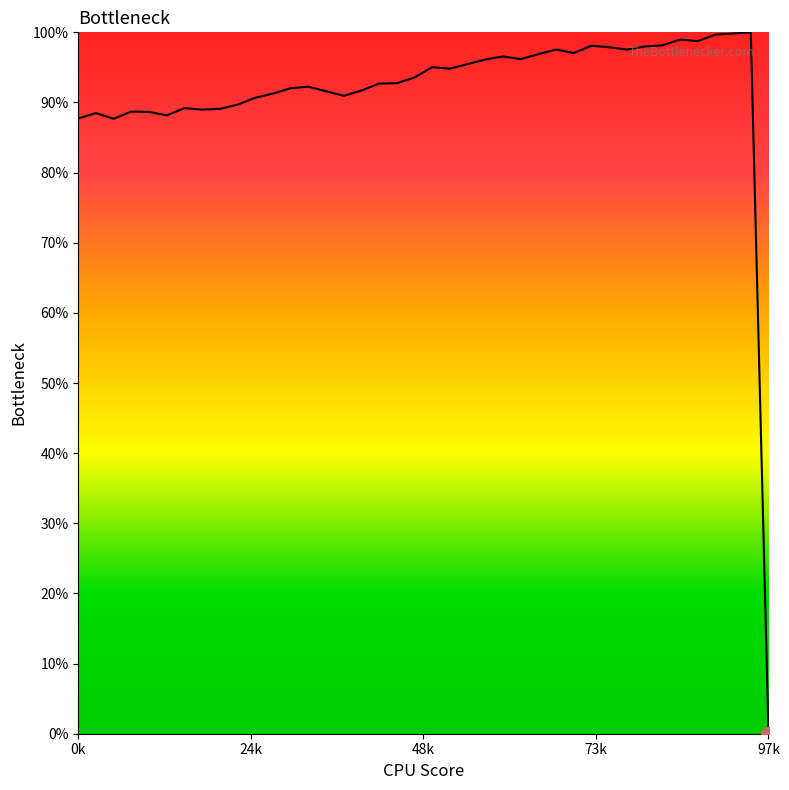

What is the difference between the maximum and minimum values?

100.0